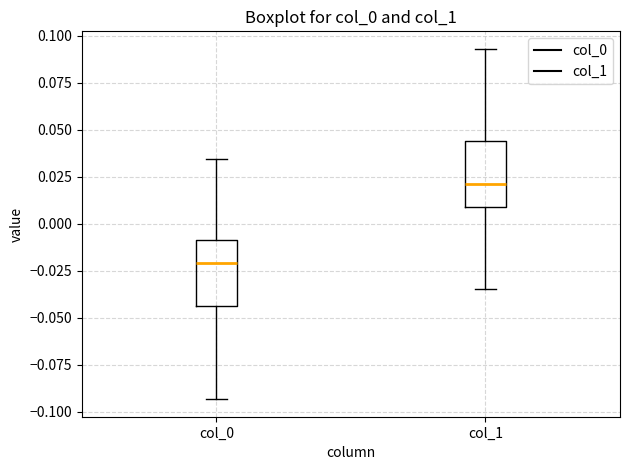

Where does the median line of the box for col_0 sit on the y-axis? The values are not printed on the chart, so give them approximately, as read against the axis.

-0.020